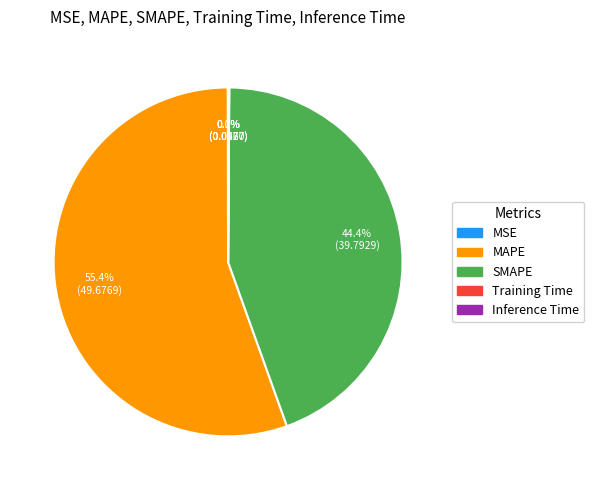

What percentage is NOT represented by MAPE?

44.6%